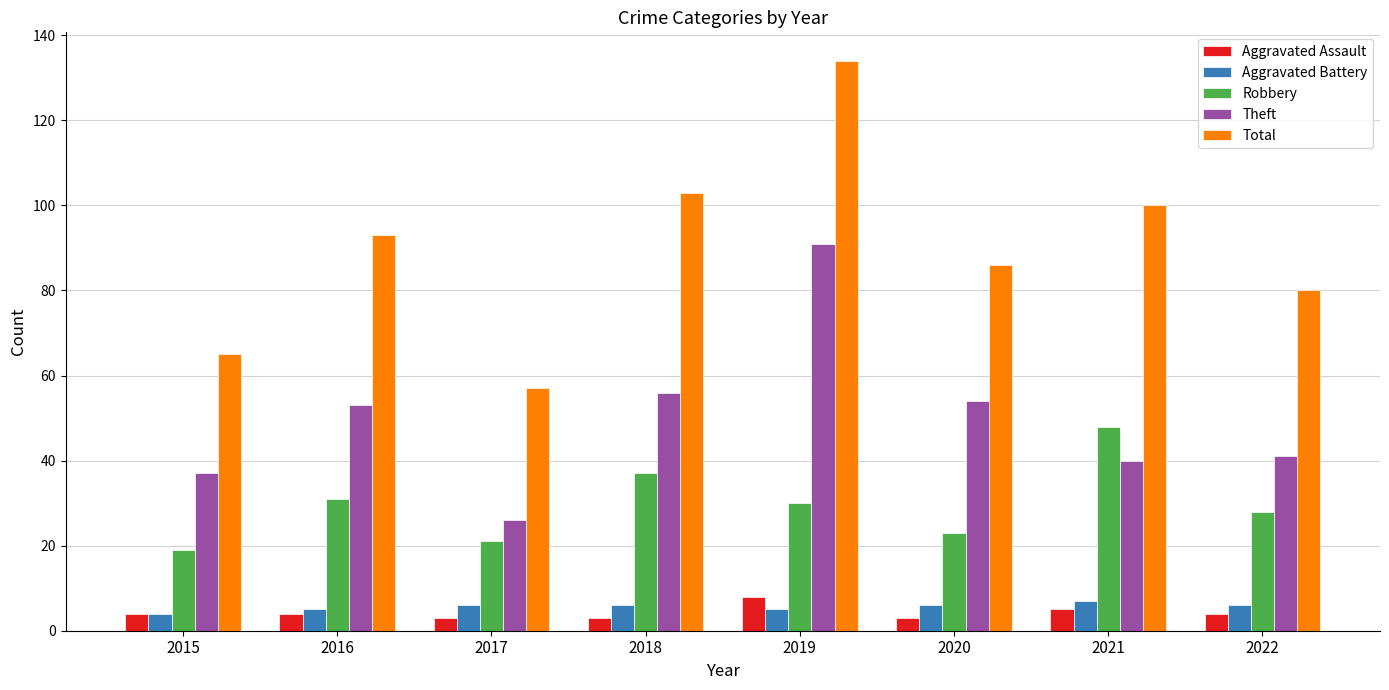

Between 2018 and 2019, which series saw the biggest shift?

Theft